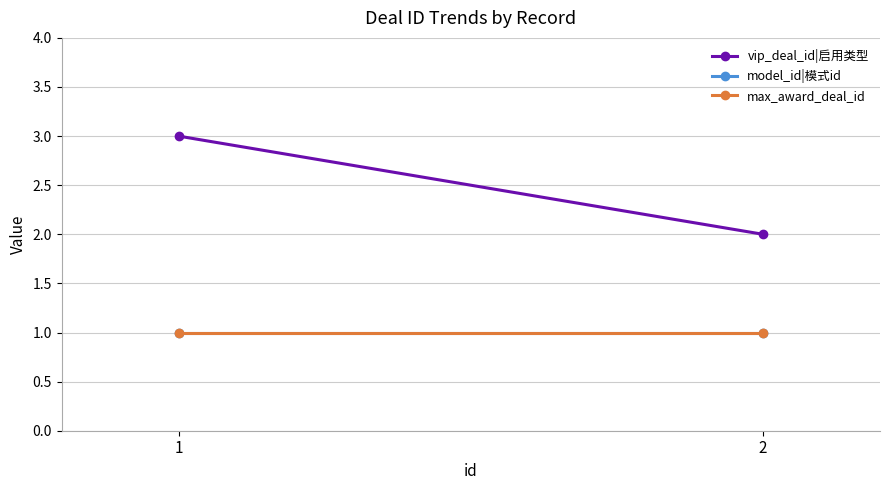

Reading left to right, list all the values displayed in this chart.

vip_deal_id|启用类型: 1=3	2=2
model_id|模式id: 1=1	2=1
max_award_deal_id: 1=1	2=1